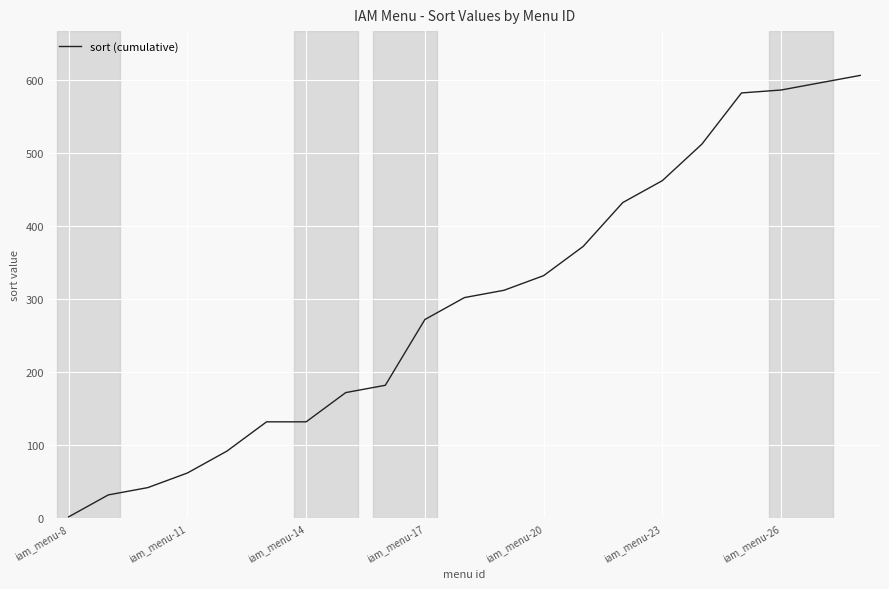

What is the greatest value displayed?

606